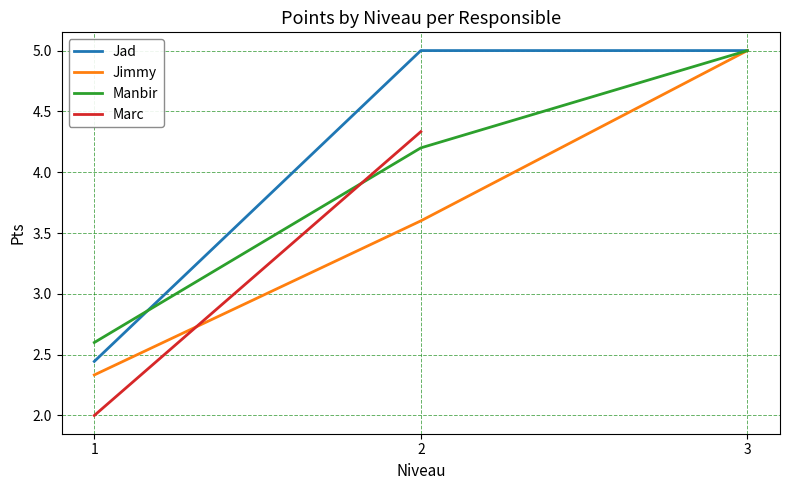

What is the value of the Jad point at the 2nd from the left?

5.0